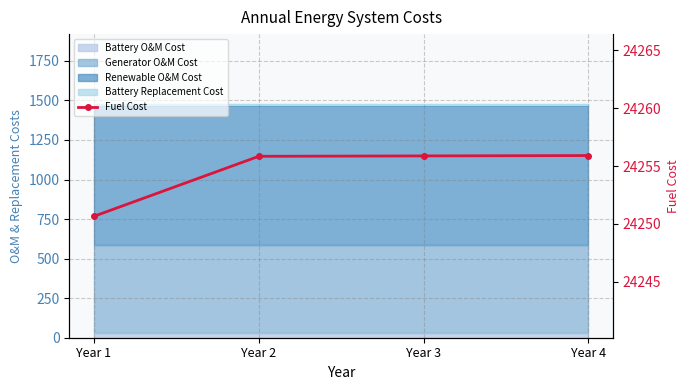

Rank the categories by value from lowest to highest.

Year 1, Year 2, Year 3, Year 4